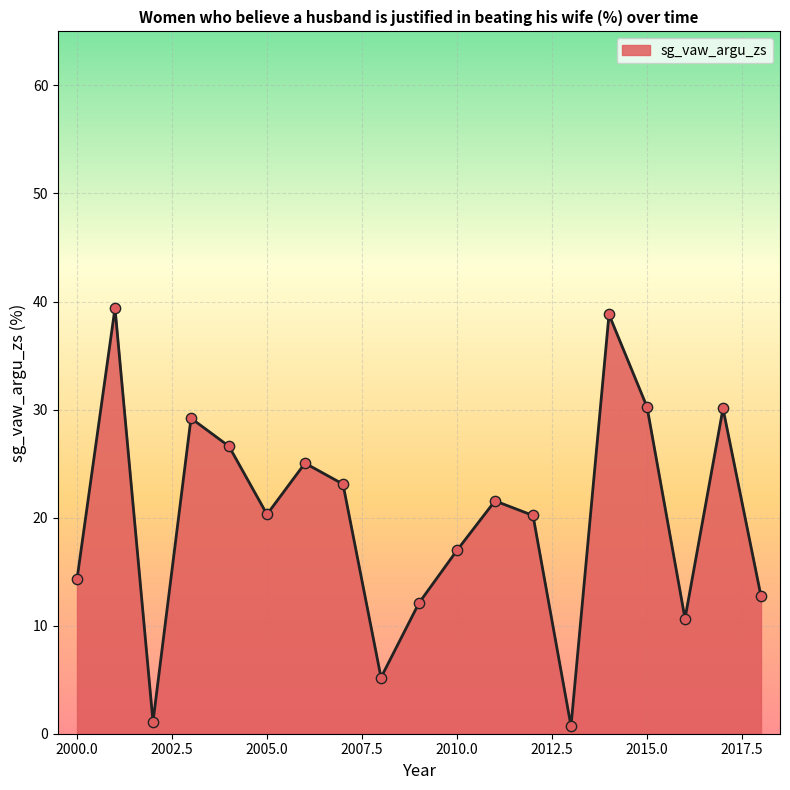

What is the maximum value shown in the chart?

39.4